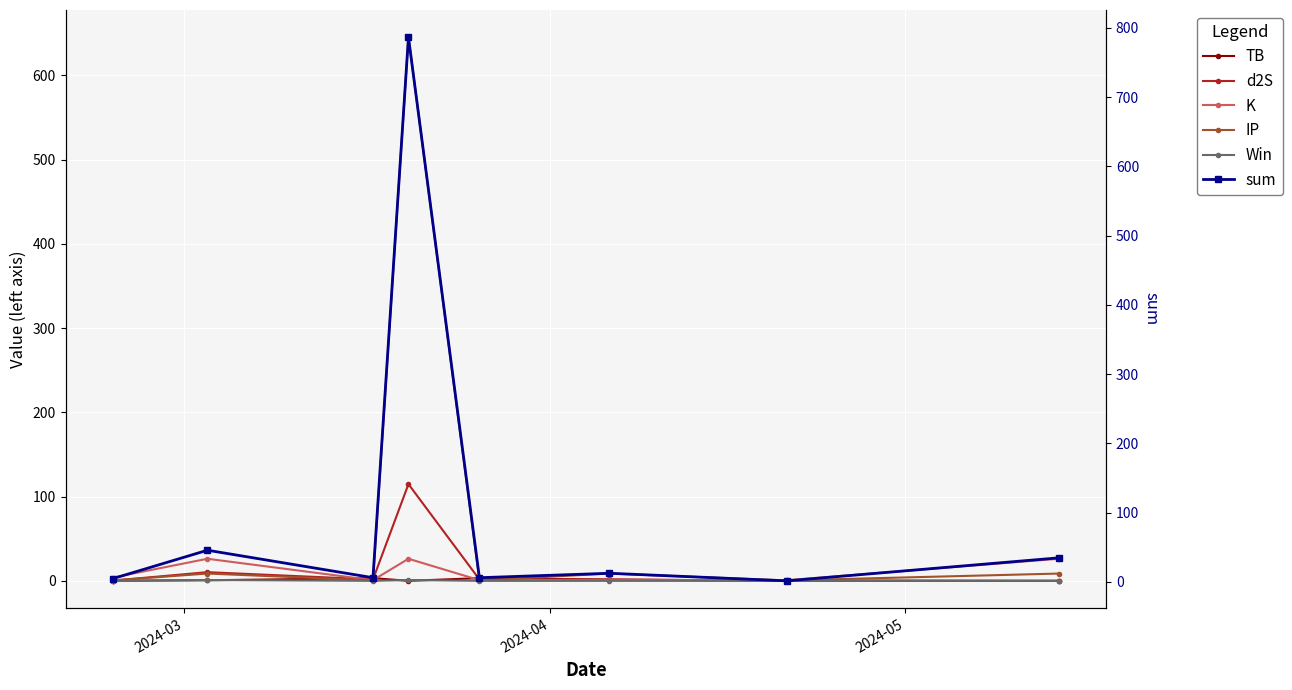

At 2024-04, list the series in order from smallest to largest.

TB, Win, IP, d2S, K, sum